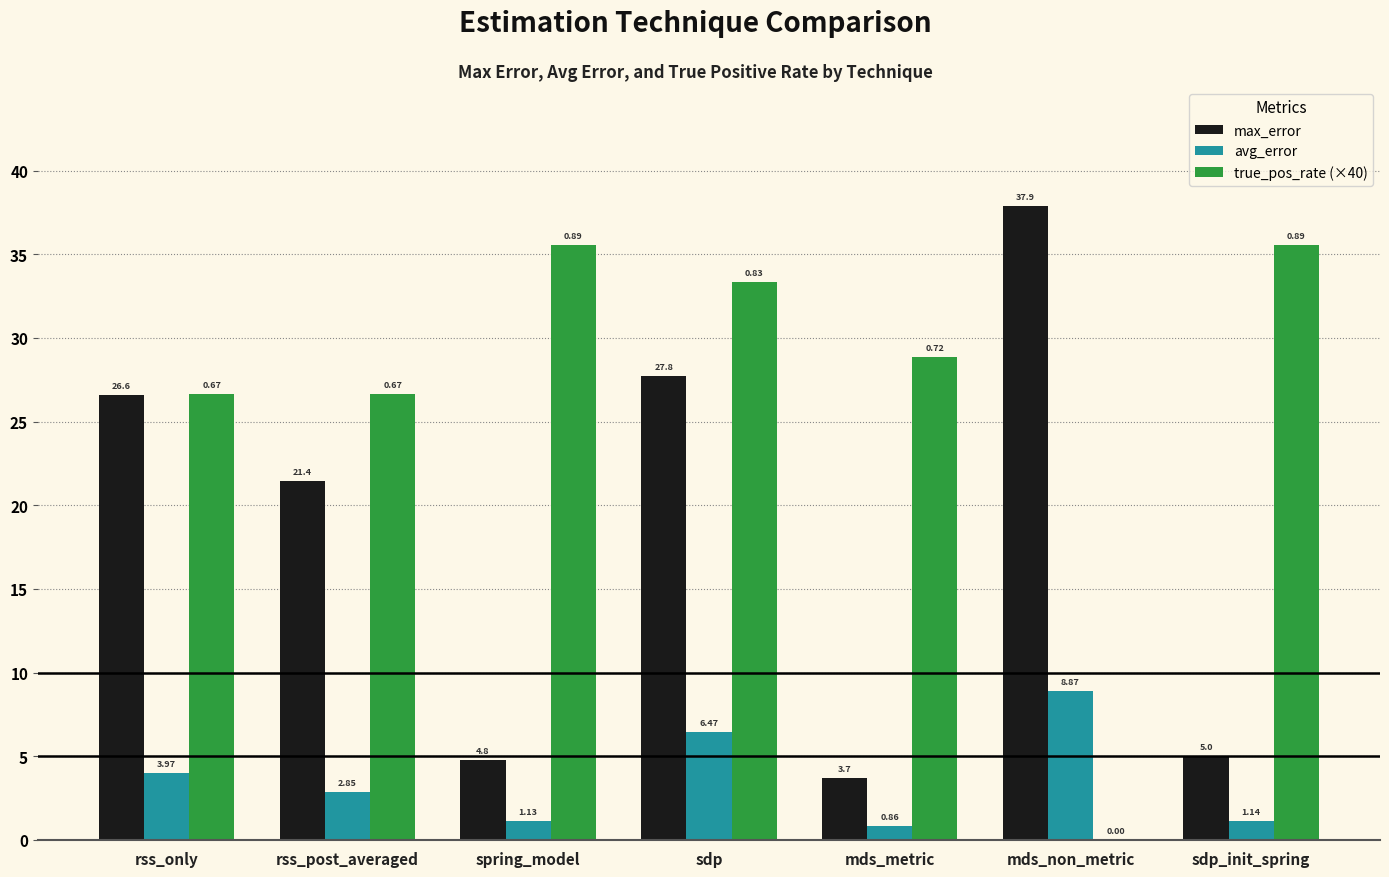

At which label is avg_error closest to 4?

rss_only